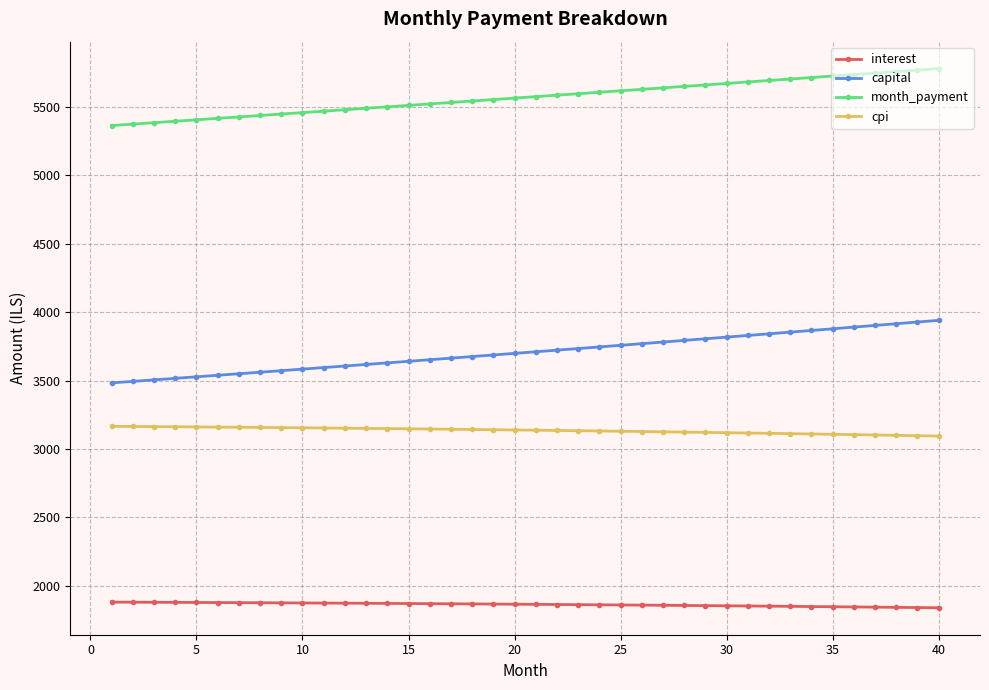

What is the sum of all interest values?

74536.5